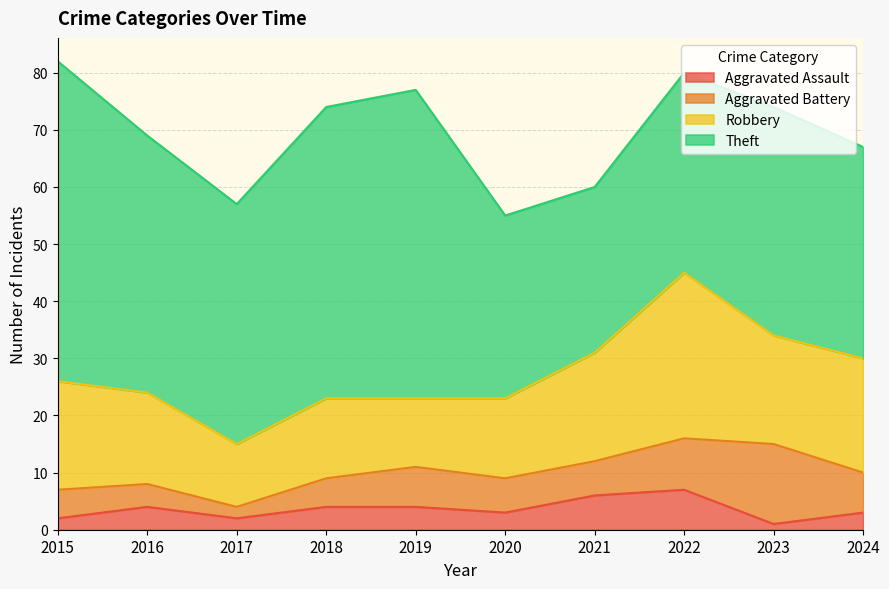

How many data points in Aggravated Assault are above 4?

2